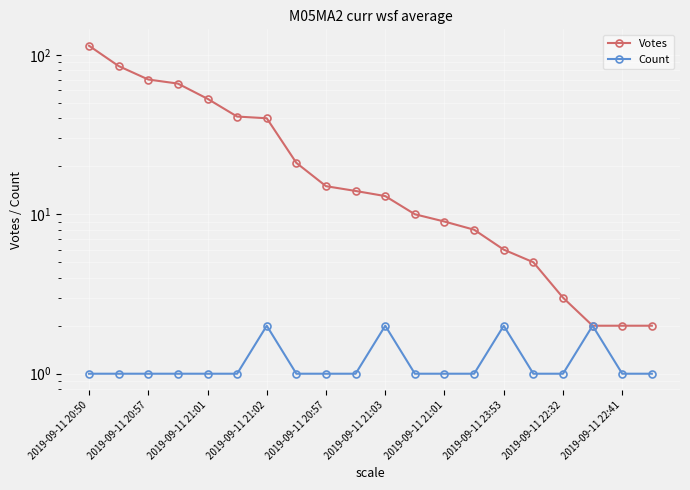

At which category does the chart reach its minimum across all series?

2019-09-11 20:50